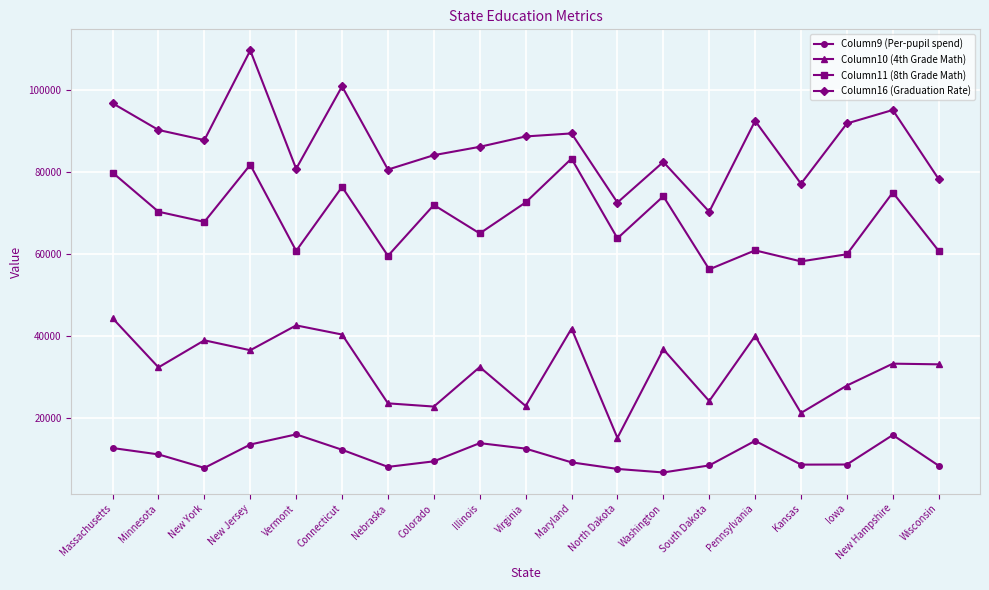

What is the difference between the maximum and minimum values in the Column11 (8th Grade Math) series?

26968